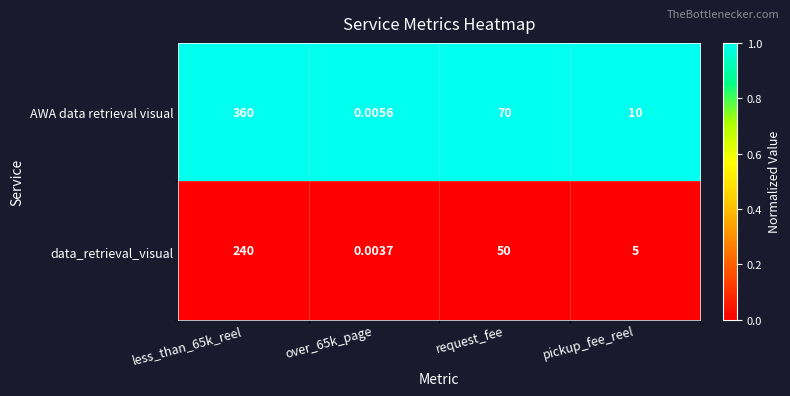

Between over_65k_page and request_fee, which series saw the biggest shift?

AWA data retrieval visual